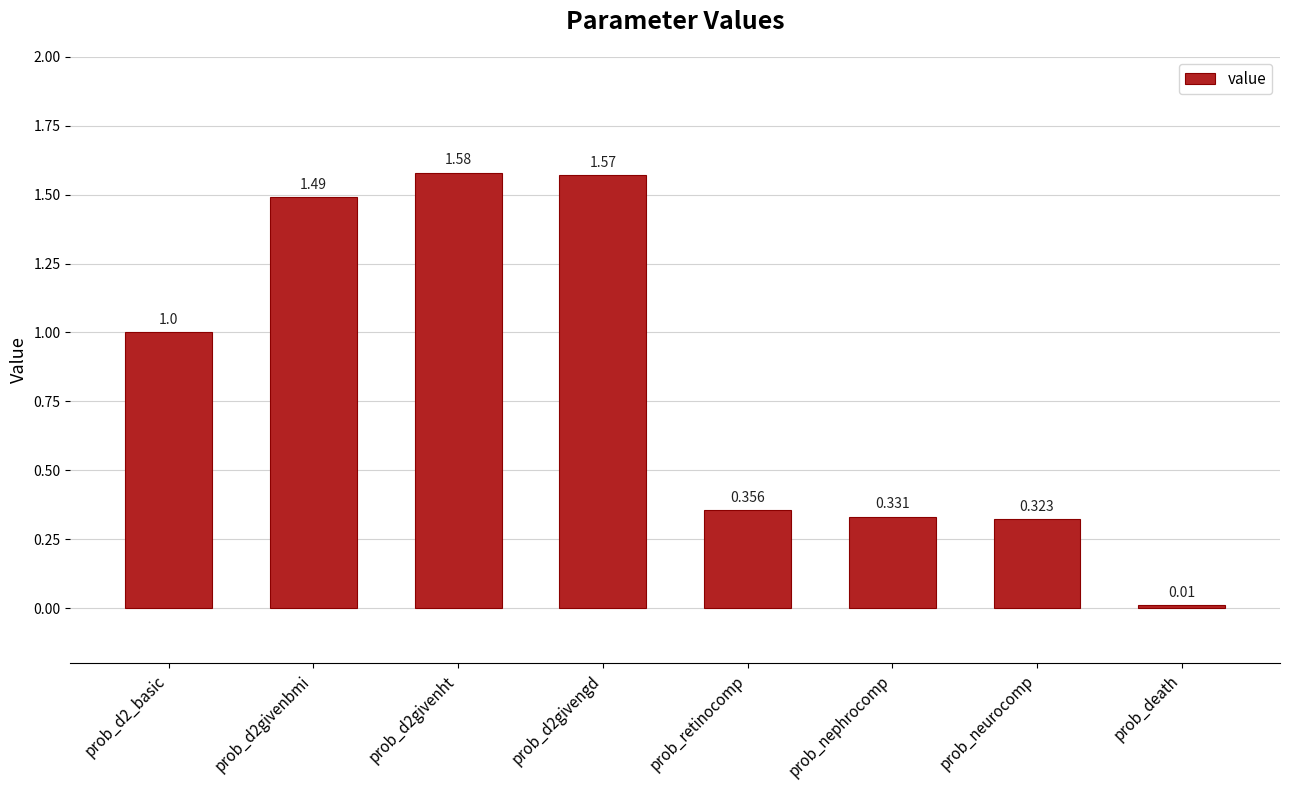

What is the sum of all values?

6.7